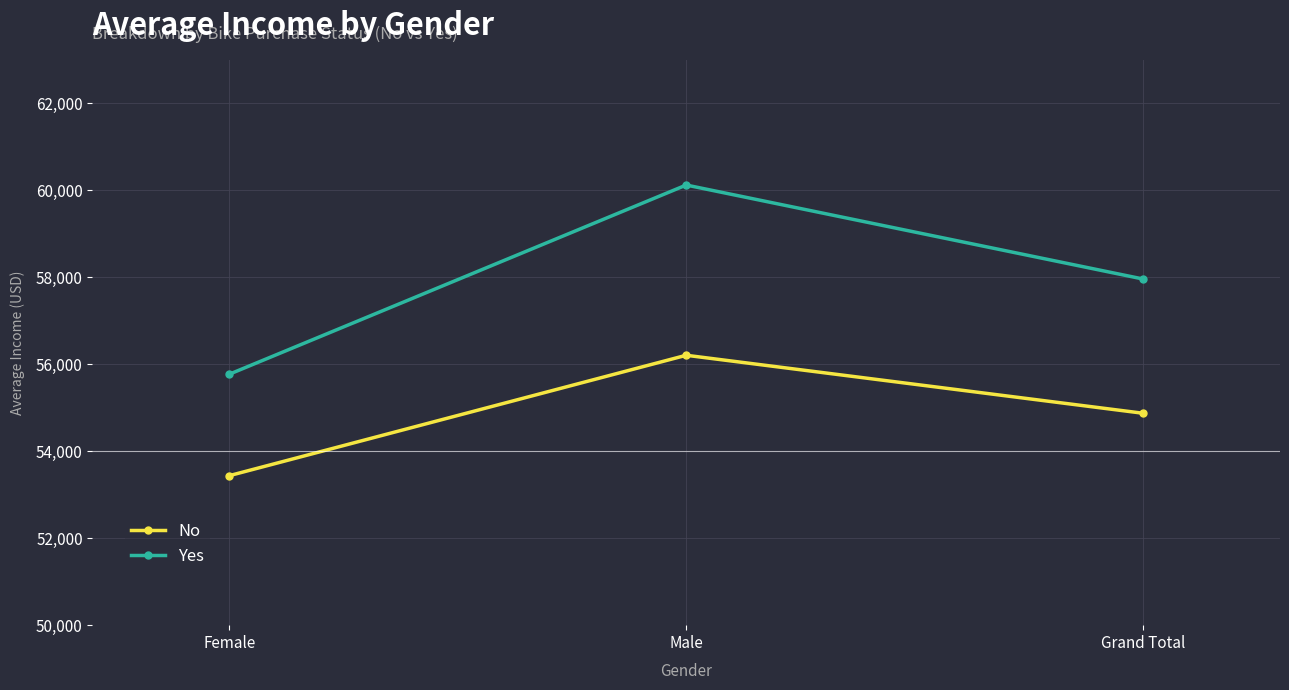

What is the average value of the Yes series?

57953.5